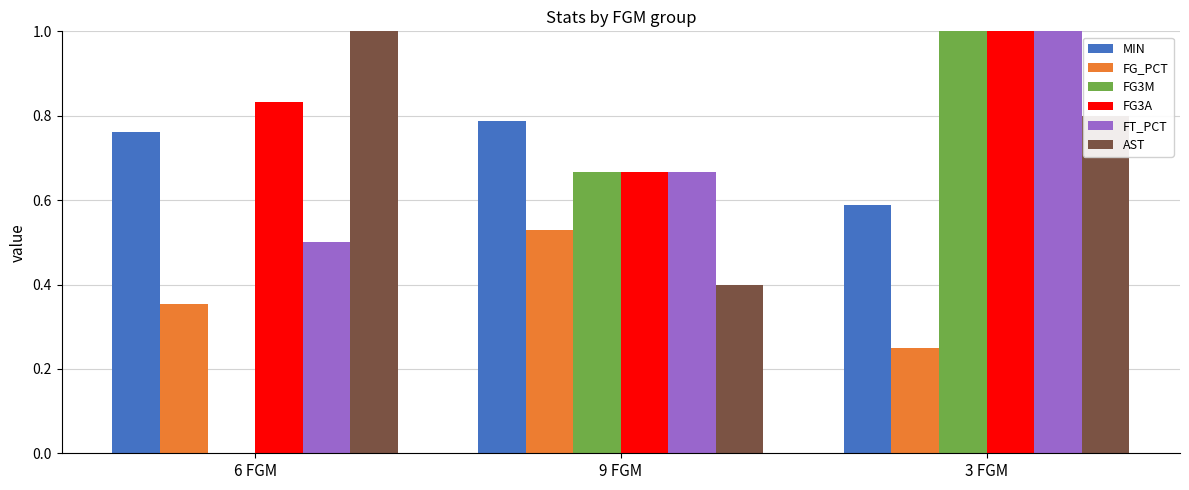

What is the sum of all MIN values?

2.1